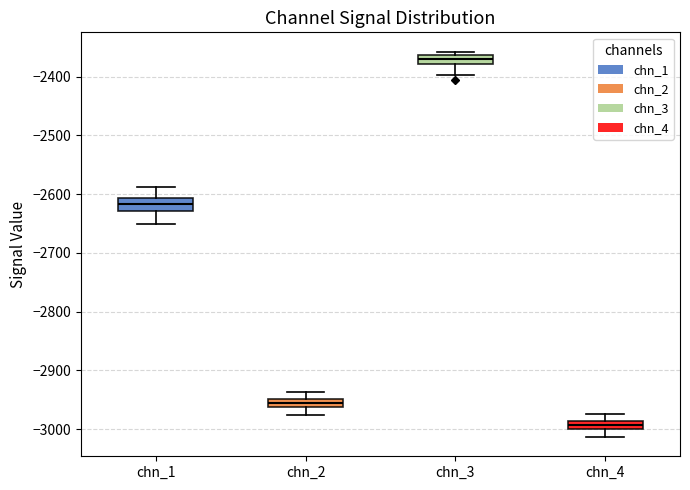

Where does the lower whisker of the box for chn_3 end on the y-axis? The values are not printed on the chart, so give them approximately, as read against the axis.

-2400